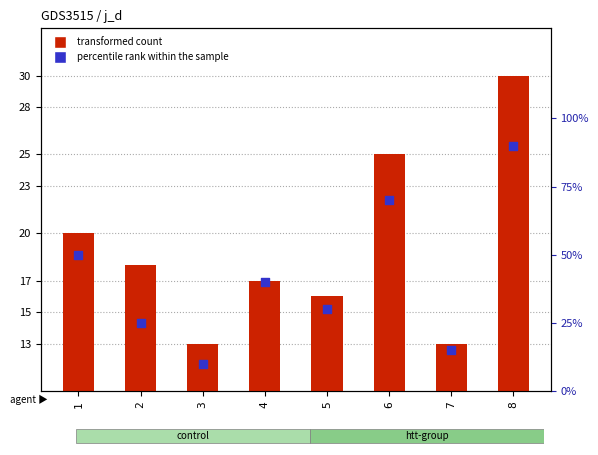

Which series has the largest Y range (max minus min)?

percentile rank within the sample